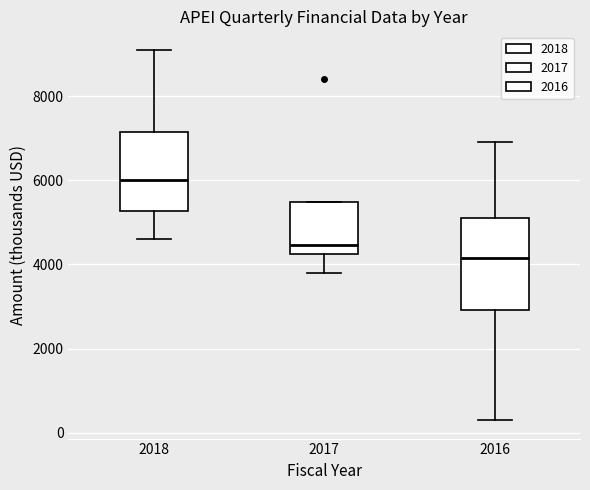

Reading left to right, read every box against the y-axis: the position of its median line, the range the box covers, and the ends of its whiskers. The values are not printed on the chart, so give them approximately, as read against the axis.

2018: median 6000, box 5200 to 7200, whiskers 4600 to 9200
2017: median 4400, box 4200 to 5400, whiskers 3800 to 5400
2016: median 4200, box 3000 to 5200, whiskers 400 to 7000